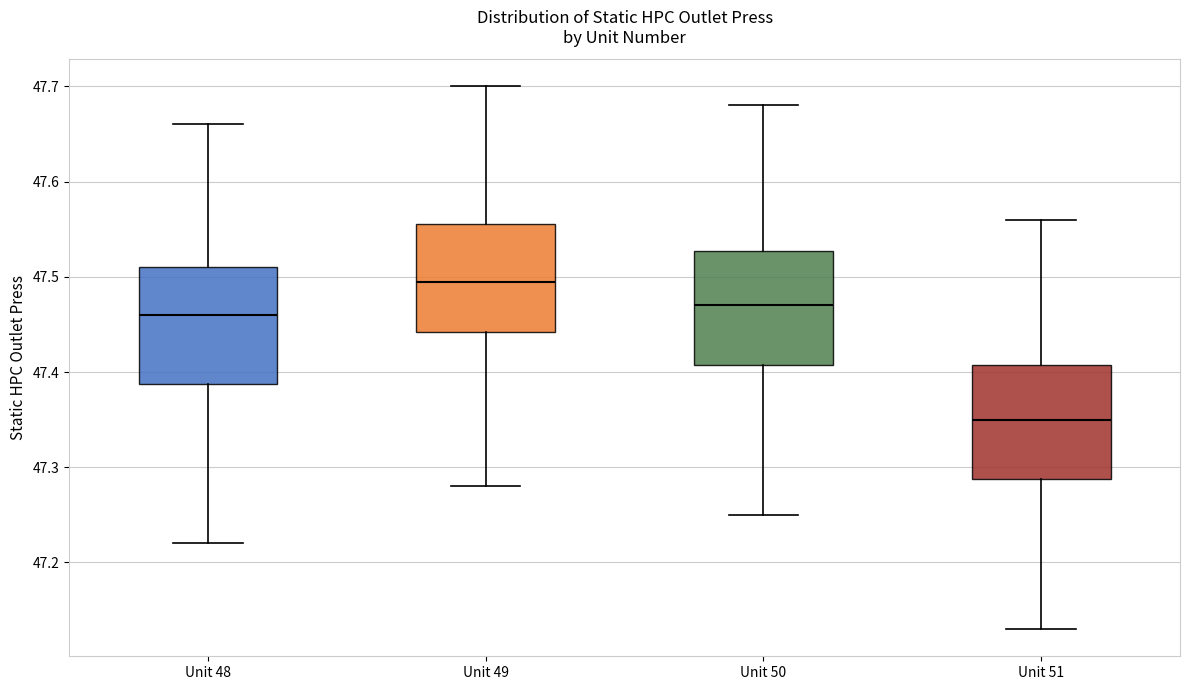

Where does the upper whisker of the box for Unit 49 end on the y-axis? The values are not printed on the chart, so give them approximately, as read against the axis.

47.70